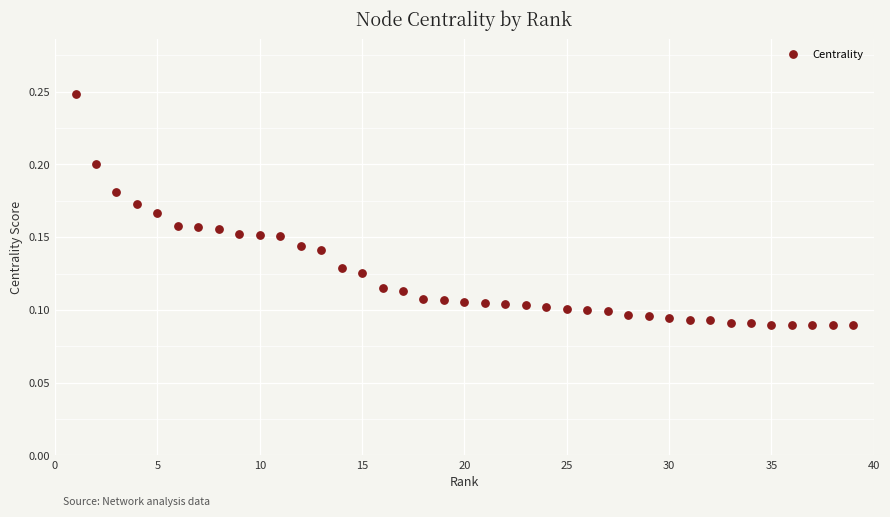

What is the range of X values (max minus min)?

38.0